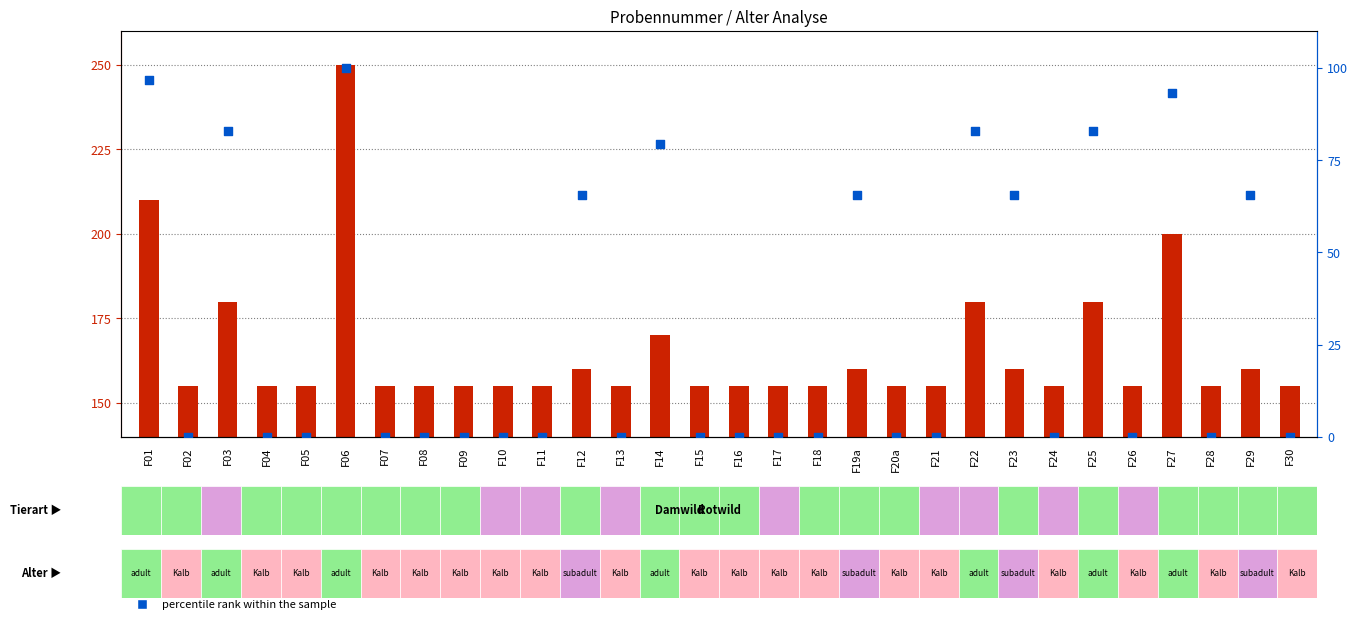

What is the total value across all series at F05?

155.0